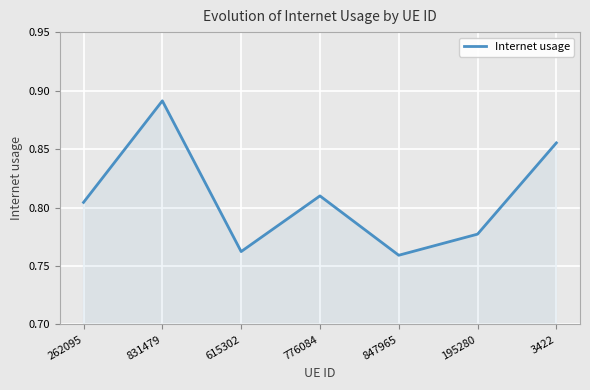

The chart shows a value of 0.4 at 615302. True or false?

False